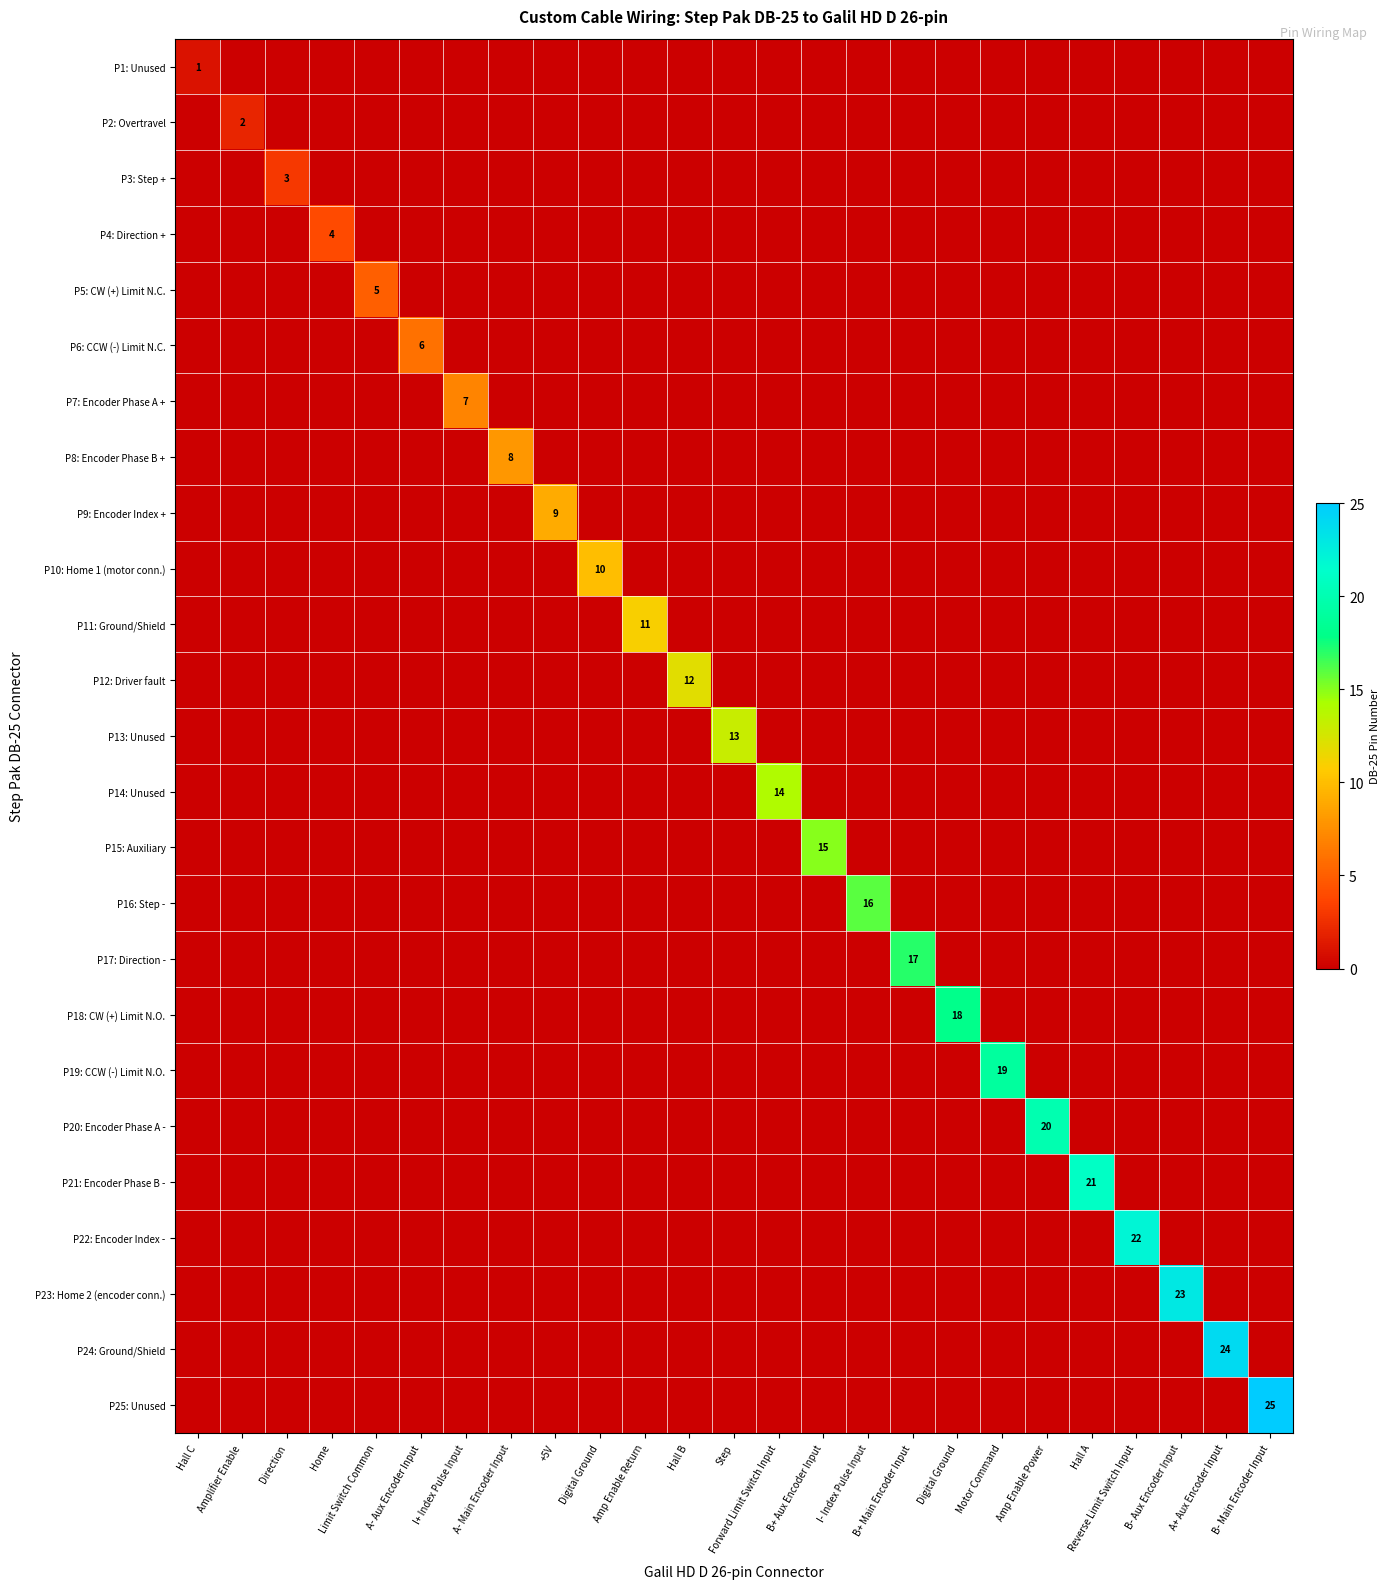

List the labels in order of P4: Direction + value, smallest first.

Hall C, Amplifier Enable, Direction, Limit Switch Common, A- Aux Encoder Input, I+ Index Pulse Input, A- Main Encoder Input, +5V, Digital Ground, Amp Enable Return, Hall B, Step, Forward Limit Switch Input, B+ Aux Encoder Input, I- Index Pulse Input, B+ Main Encoder Input, Digital Ground, Motor Command, Amp Enable Power, Hall A, Reverse Limit Switch Input, B- Aux Encoder Input, A+ Aux Encoder Input, B- Main Encoder Input, Home